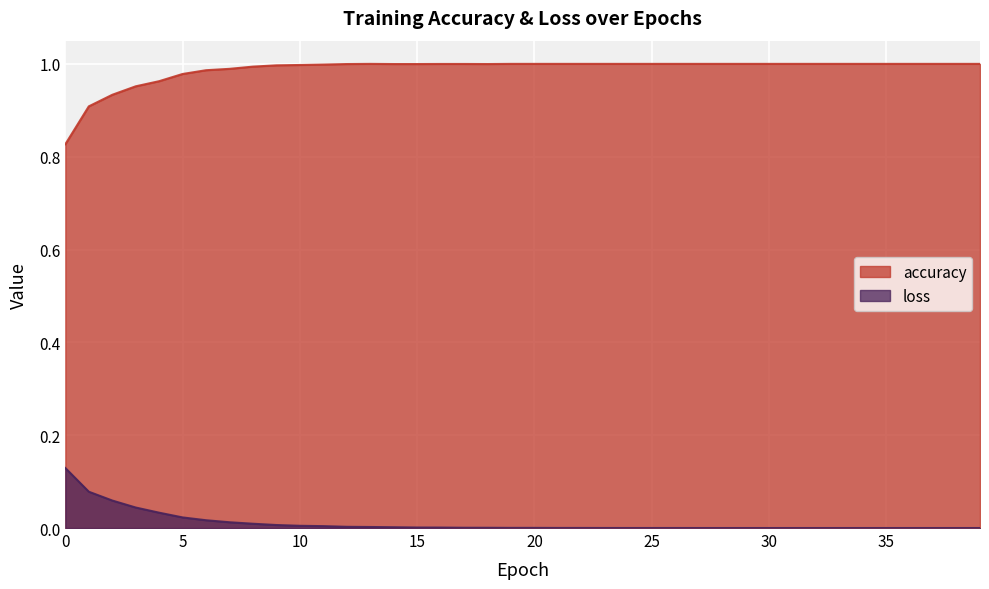

True or false: loss and accuracy intersect in this chart.

False